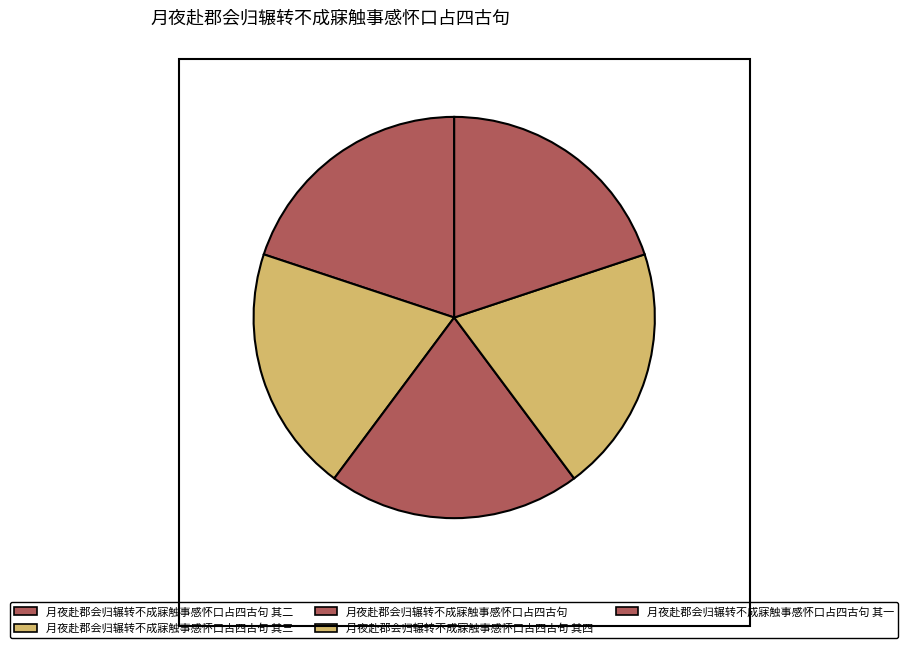

Which category has the biggest portion of the pie?

月夜赴郡会归辗转不成寐触事感怀口占四古句